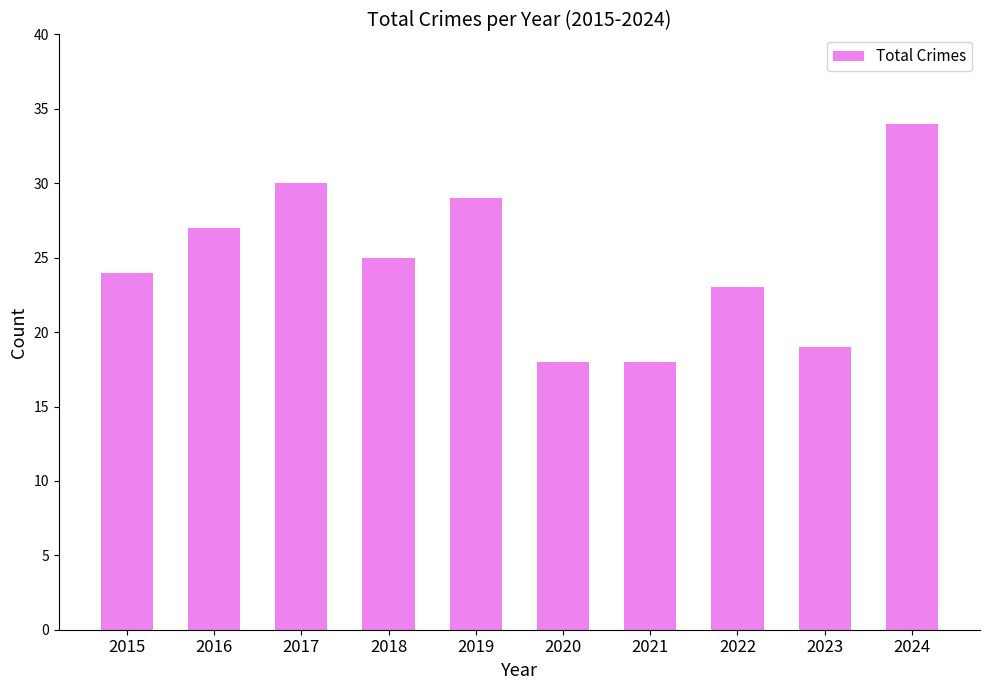

What is the average value?

25